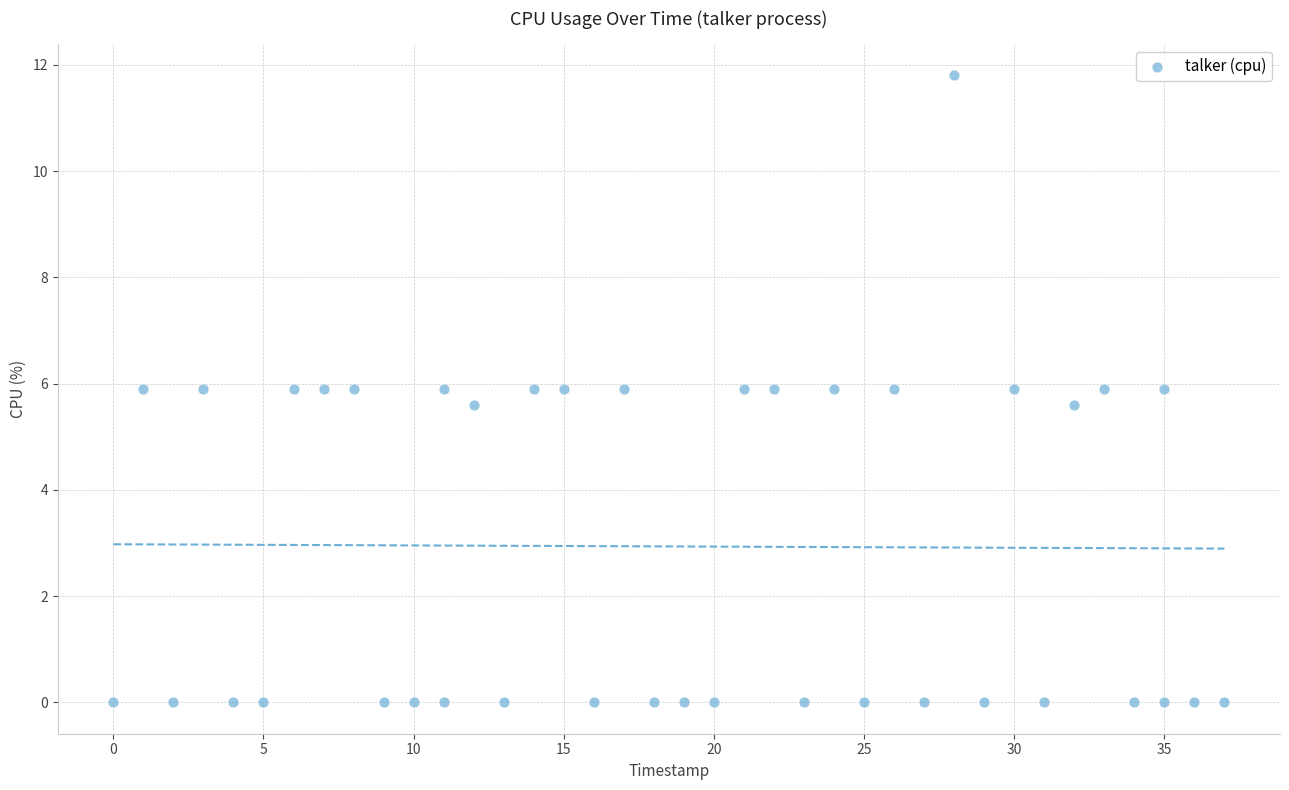

What is the range of X values (max minus min)?

37.0